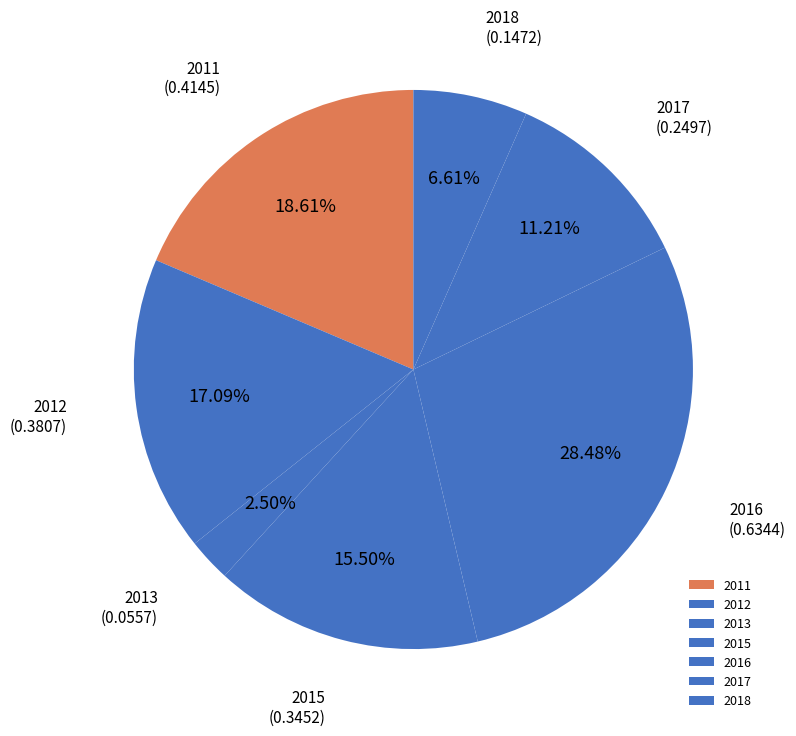

To the nearest percent, what percentage of the pie is 2017?

11%